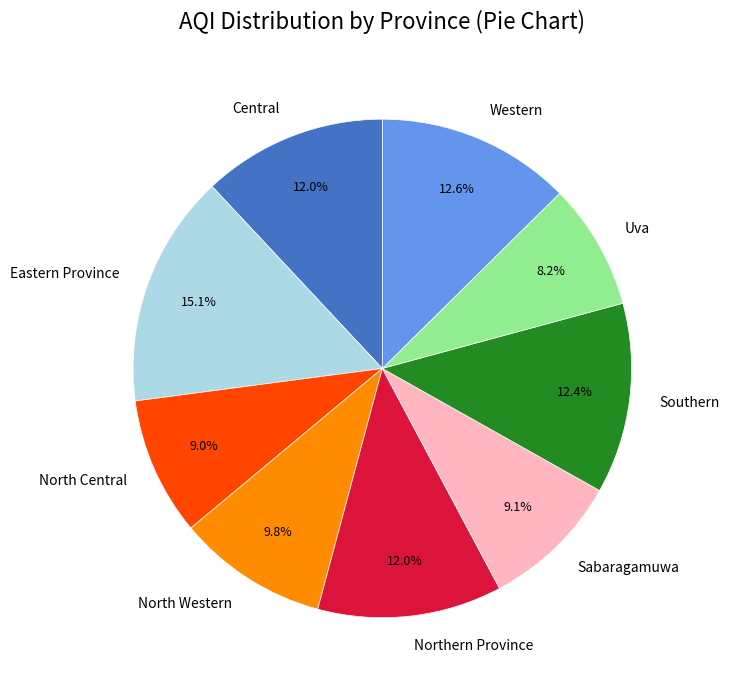

Which category has the biggest portion of the pie?

Eastern Province